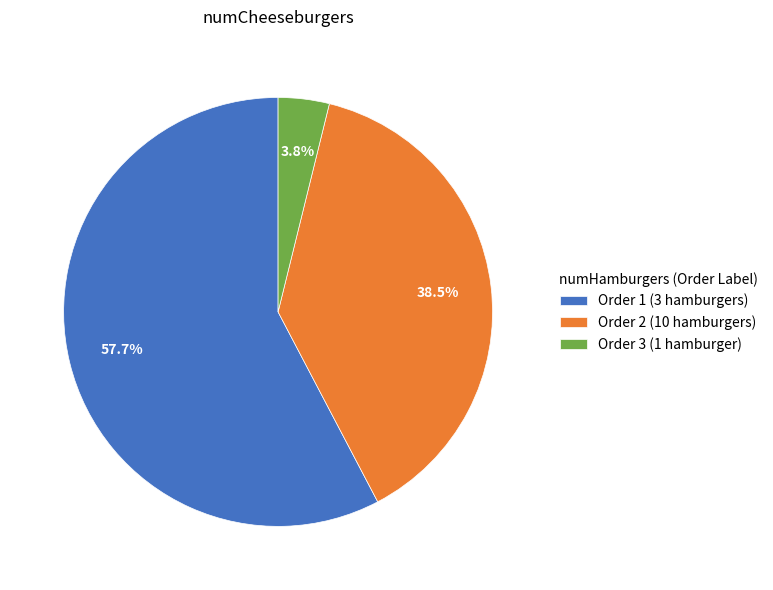

Is the sum of Order 2 (10 hamburgers) and Order 3 (1 hamburger) greater than half?

No